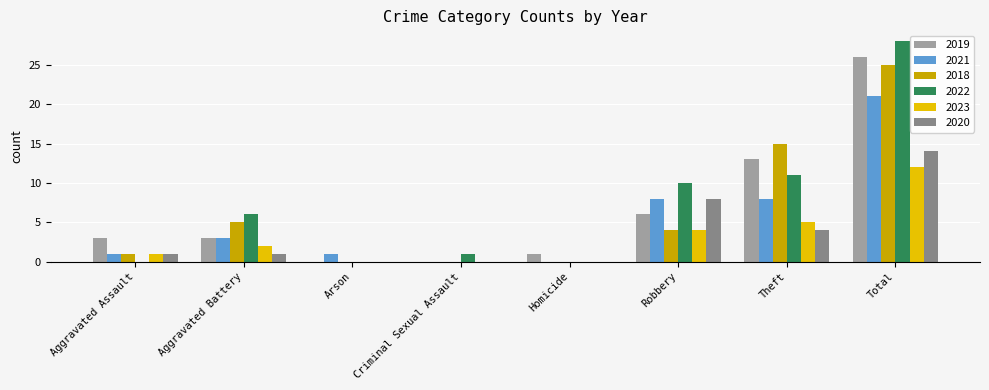

Reading left to right, extract all data points from this chart.

2019: Aggravated Assault=3	Aggravated Battery=3	Arson=0	Criminal Sexual Assault=0	Homicide=1	Robbery=6	Theft=13	Total=26
2021: Aggravated Assault=1	Aggravated Battery=3	Arson=1	Criminal Sexual Assault=0	Homicide=0	Robbery=8	Theft=8	Total=21
2018: Aggravated Assault=1	Aggravated Battery=5	Arson=0	Criminal Sexual Assault=0	Homicide=0	Robbery=4	Theft=15	Total=25
2022: Aggravated Assault=0	Aggravated Battery=6	Arson=0	Criminal Sexual Assault=1	Homicide=0	Robbery=10	Theft=11	Total=28
2023: Aggravated Assault=1	Aggravated Battery=2	Arson=0	Criminal Sexual Assault=0	Homicide=0	Robbery=4	Theft=5	Total=12
2020: Aggravated Assault=1	Aggravated Battery=1	Arson=0	Criminal Sexual Assault=0	Homicide=0	Robbery=8	Theft=4	Total=14